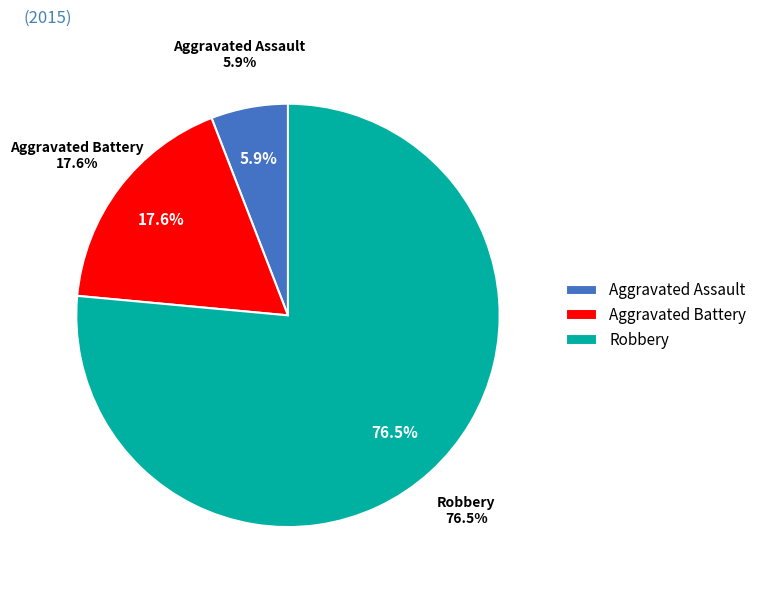

The Aggravated Assault slice represents 6% of the pie. True or false?

True